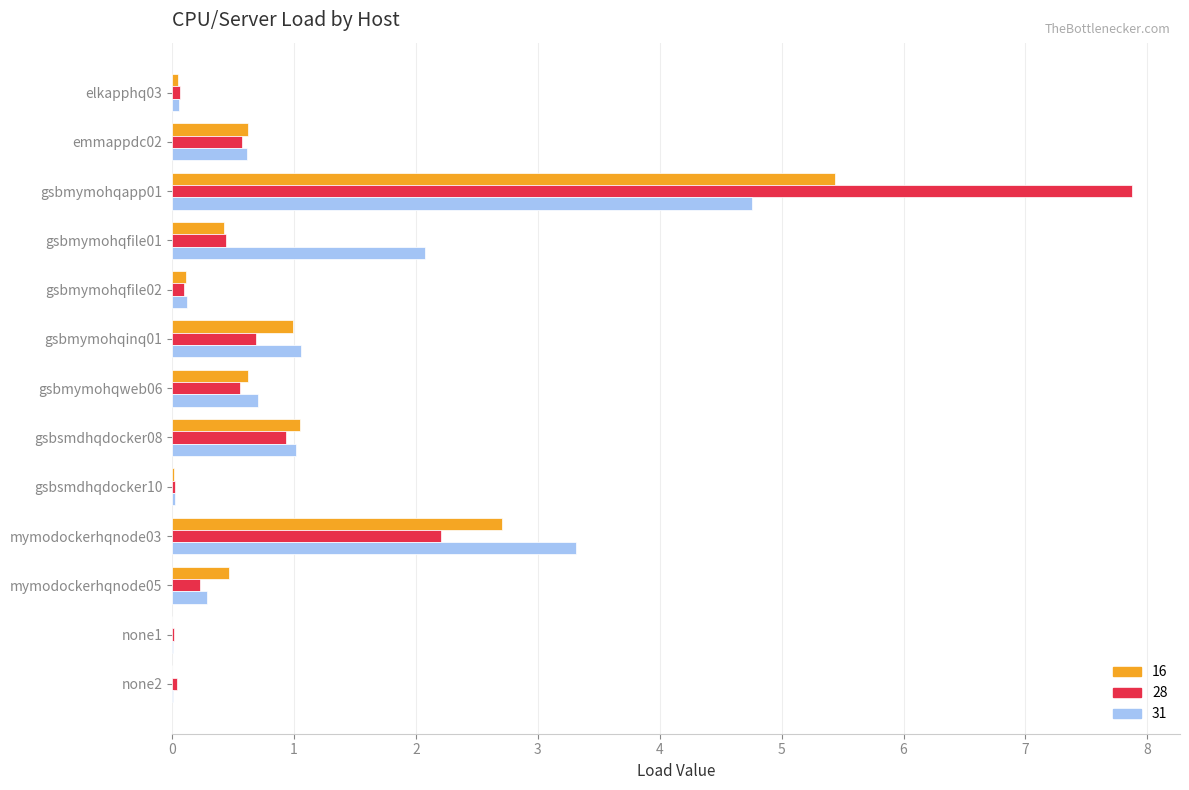

Count the number of categories in the chart.

13